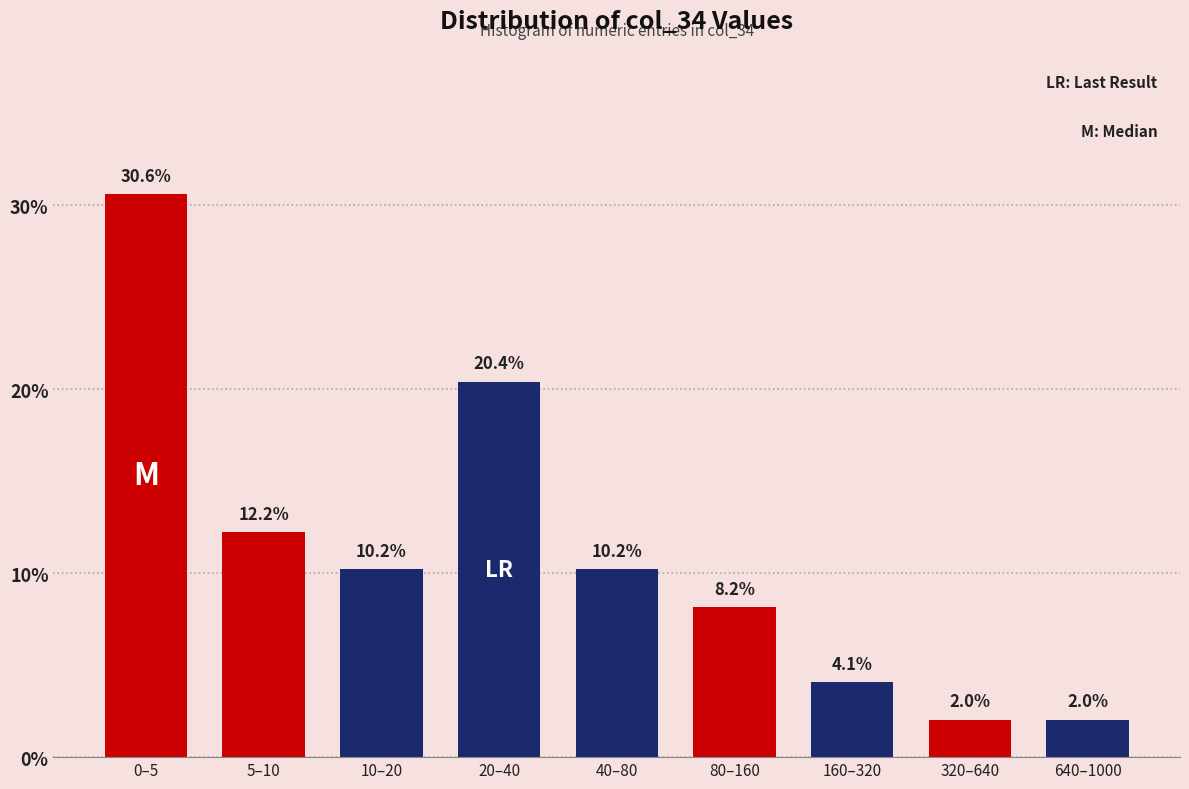

Reading left to right, extract all data points from this chart.

0–5=30.6	5–10=12.2	10–20=10.2	20–40=20.4	40–80=10.2	80–160=8.2	160–320=4.1	320–640=2.0	640–1000=2.0